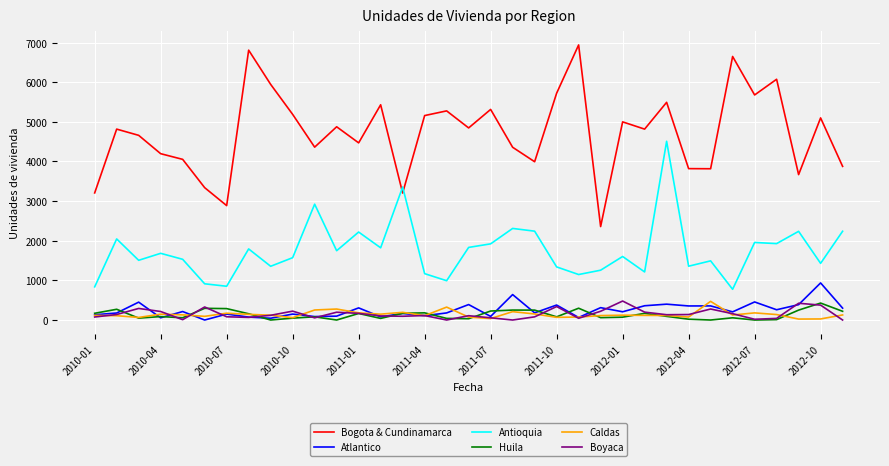

How many values in the Huila series are below 87?

17